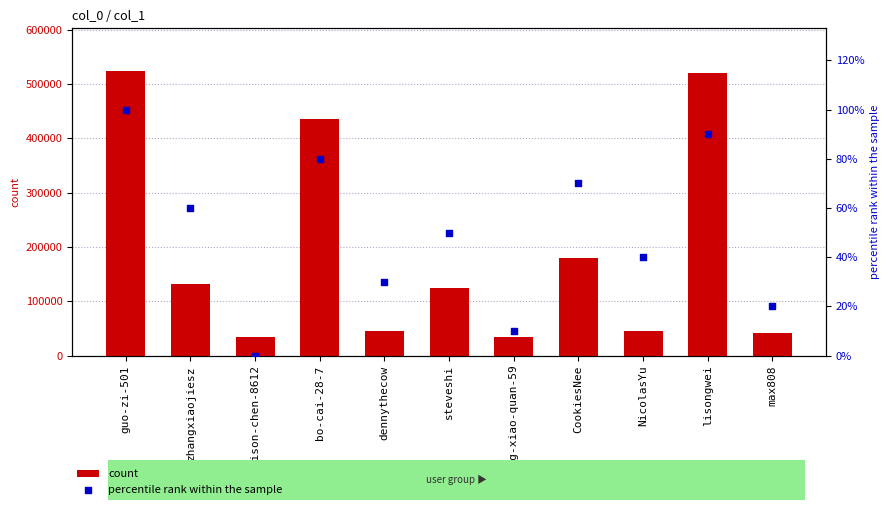

Which series has the largest total across all categories?

count